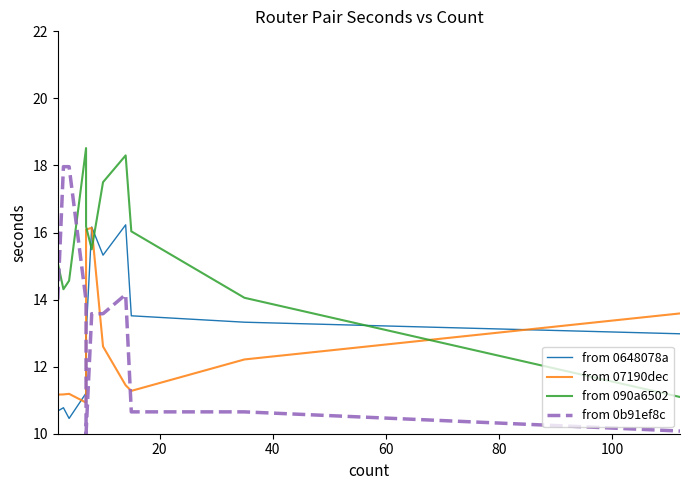

How many lines are shown in the chart?

4